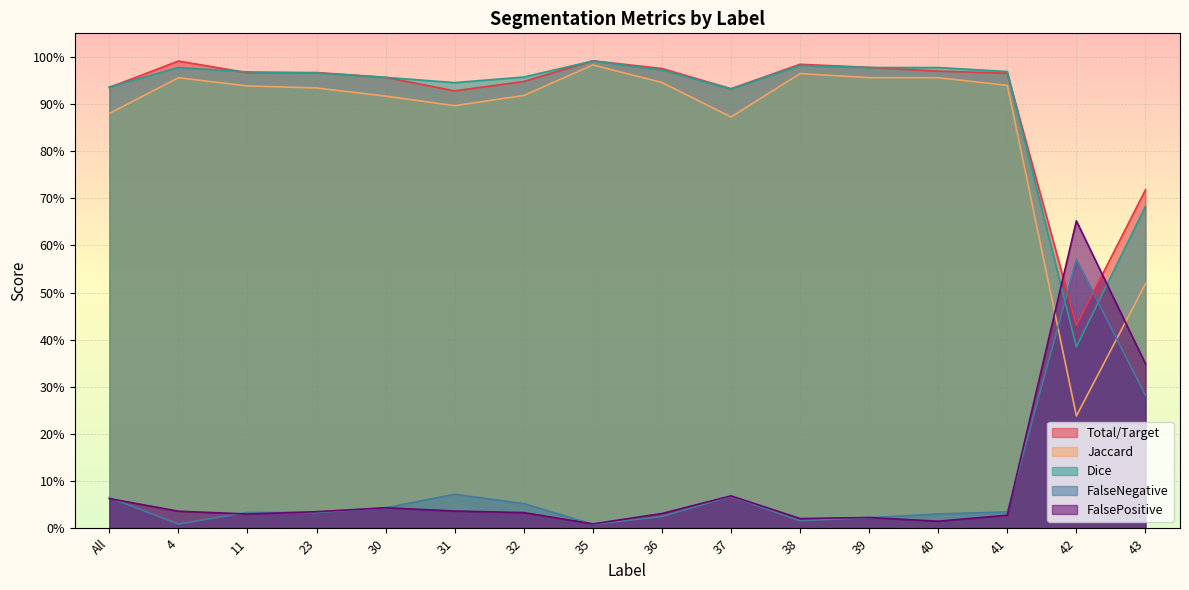

At which label is FalsePositive closest to 0?

35